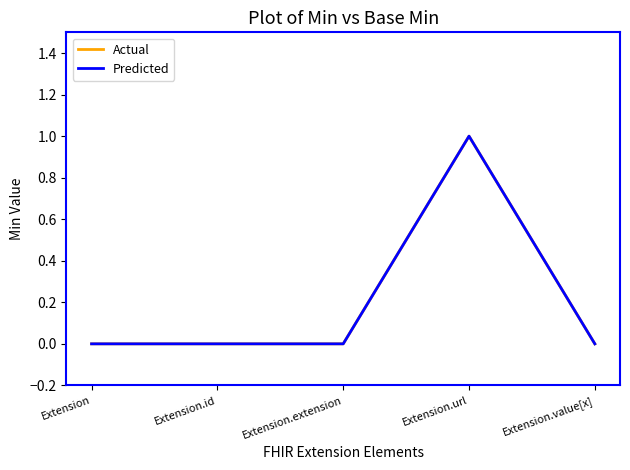

Reading left to right, extract all data points from this chart.

Actual: 0	0	0	1	0
Predicted: 0	0	0	1	0